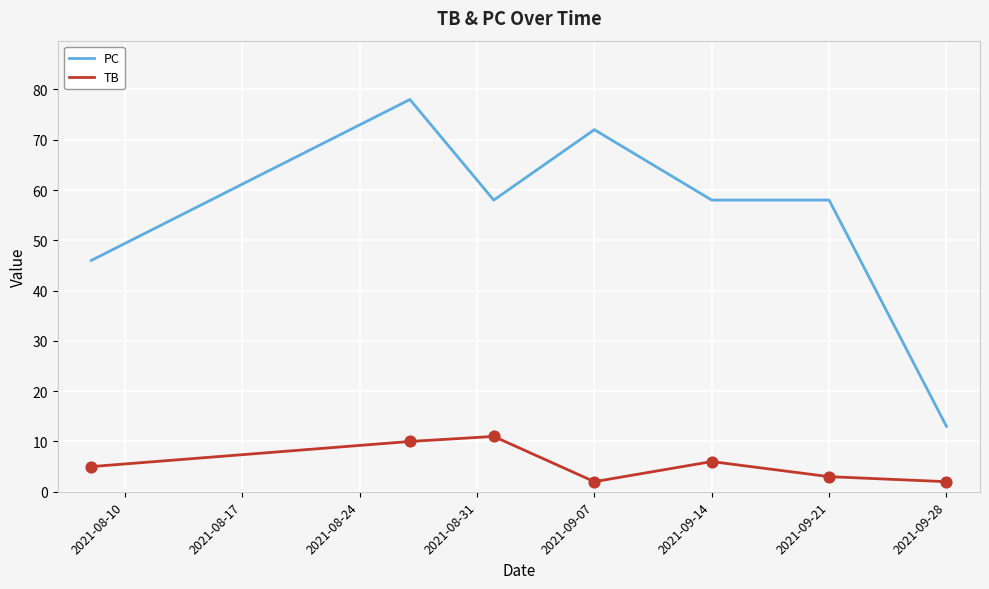

Which series has the largest total across all categories?

PC